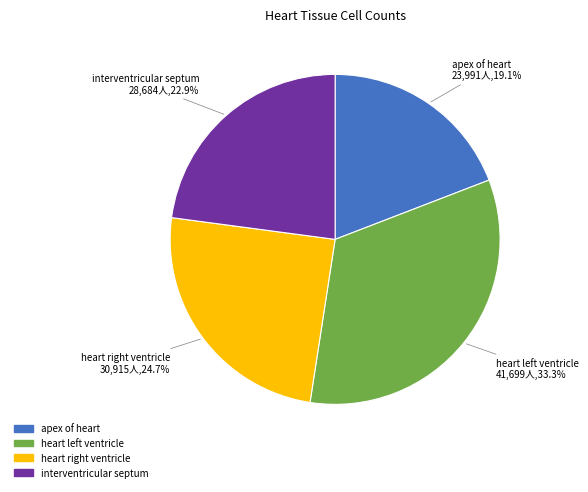

What is the largest slice in the pie chart?

heart left ventricle